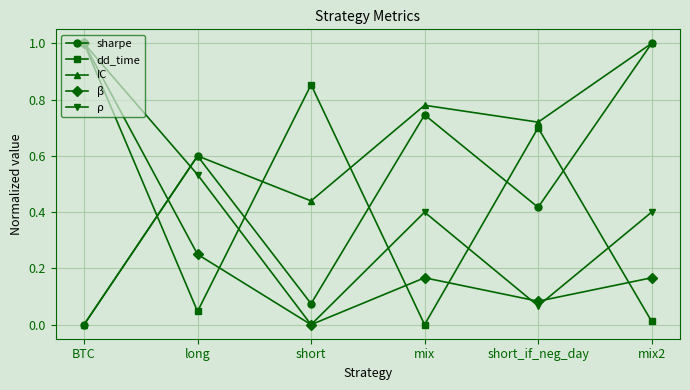

Where is the first local minimum for β?

short